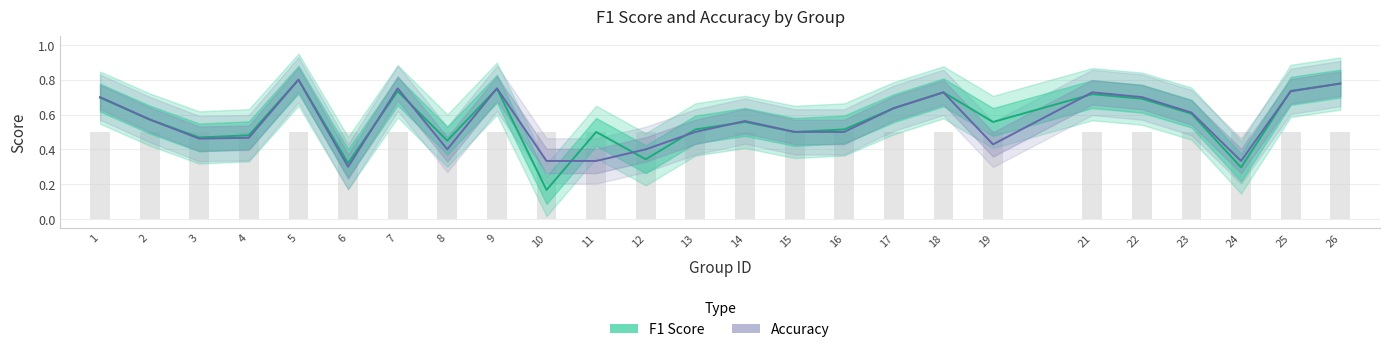

What is the maximum value shown in the chart?

0.8